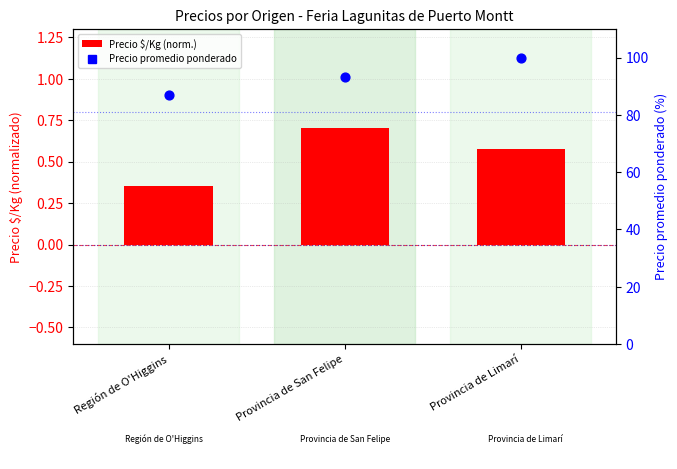

What are all the series names shown in the legend?

Precio $/Kg (norm), Precio promedio ponderado